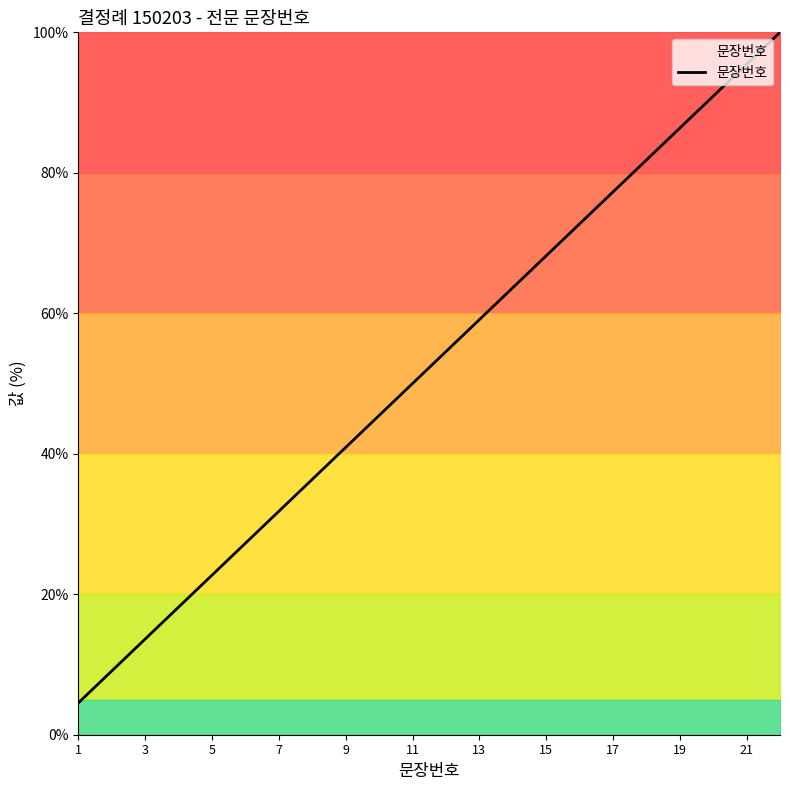

Reading left to right, list all the values displayed in this chart.

4.5	9.1	13.6	18.2	22.7	27.3	31.8	36.4	40.9	45.5	50.0	54.5	59.1	63.6	68.2	72.7	77.3	81.8	86.4	90.9	95.5	100.0